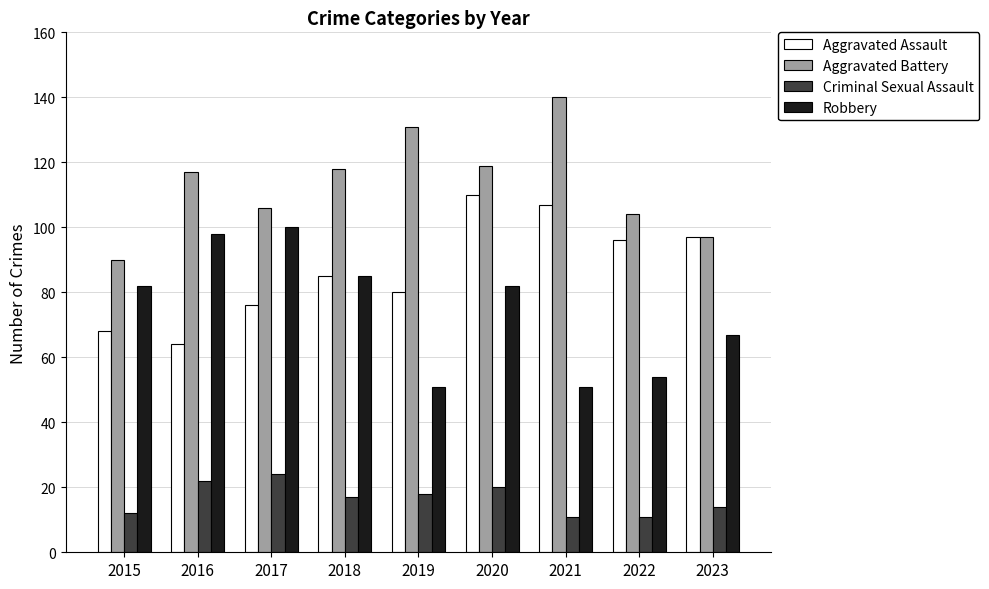

Count the number of data series in this chart.

4